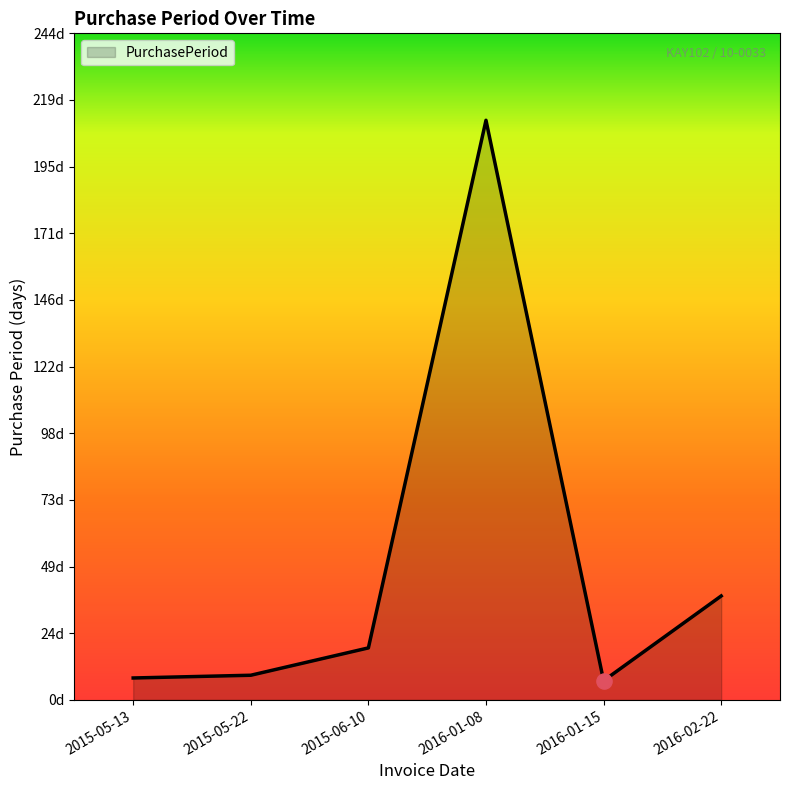

Which has a higher value, 2015-06-10 or 2016-02-22?

2016-02-22